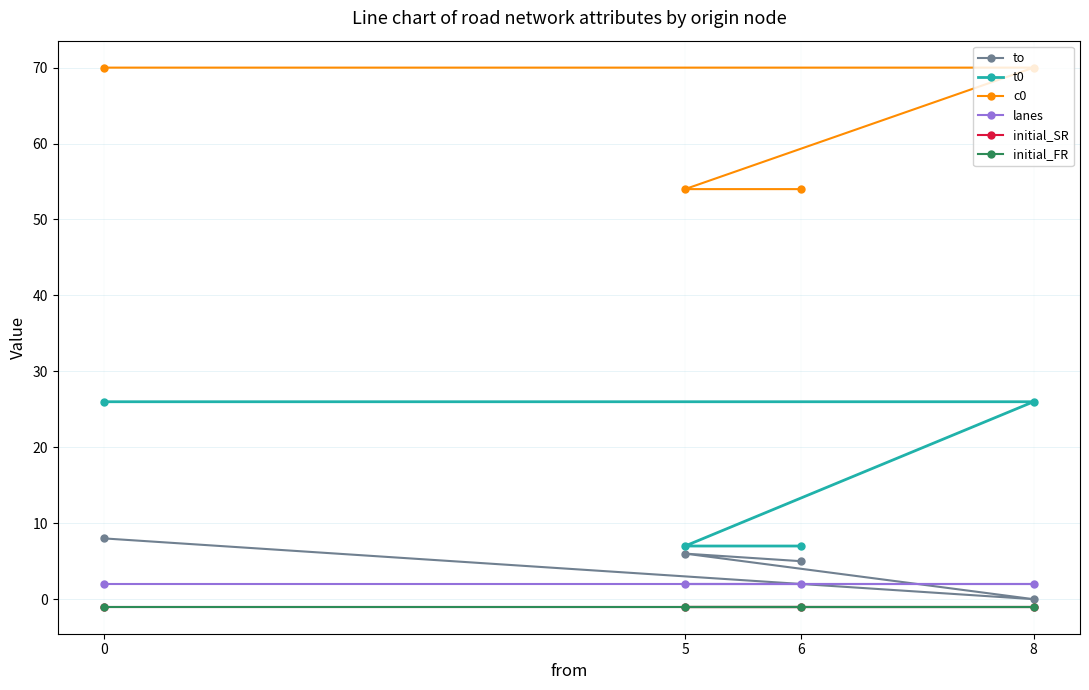

True or false: t0 has a value of 26 at 8.

True